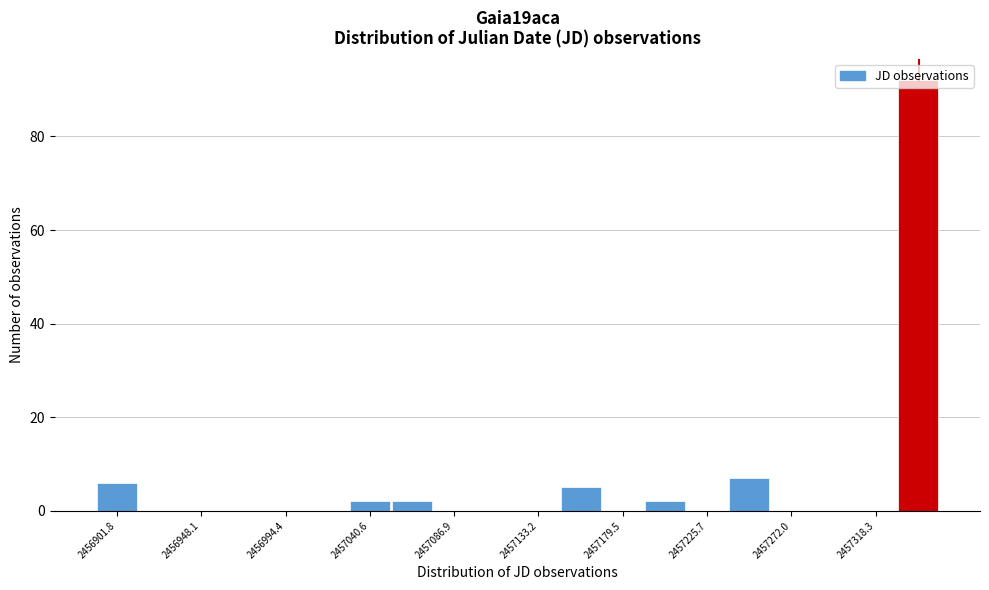

Reading left to right, transcribe this chart: for each bar, give the range it covers on the x-axis and its height. Neither the bar edges nor the heights are printed on the chart, so give them approximately, as read against the axes.

2456890 to 2456915: 6
2456915 to 2456935: 0
2456935 to 2456960: 0
2456960 to 2456985: 0
2456985 to 2457005: 0
2457005 to 2457030: 0
2457030 to 2457050: 2
2457050 to 2457075: 2
2457075 to 2457100: 0
2457100 to 2457120: 0
2457120 to 2457145: 0
2457145 to 2457170: 6
2457170 to 2457190: 0
2457190 to 2457215: 2
2457215 to 2457235: 0
2457235 to 2457260: 8
2457260 to 2457285: 0
2457285 to 2457305: 0
2457305 to 2457330: 0
2457330 to 2457355: 92